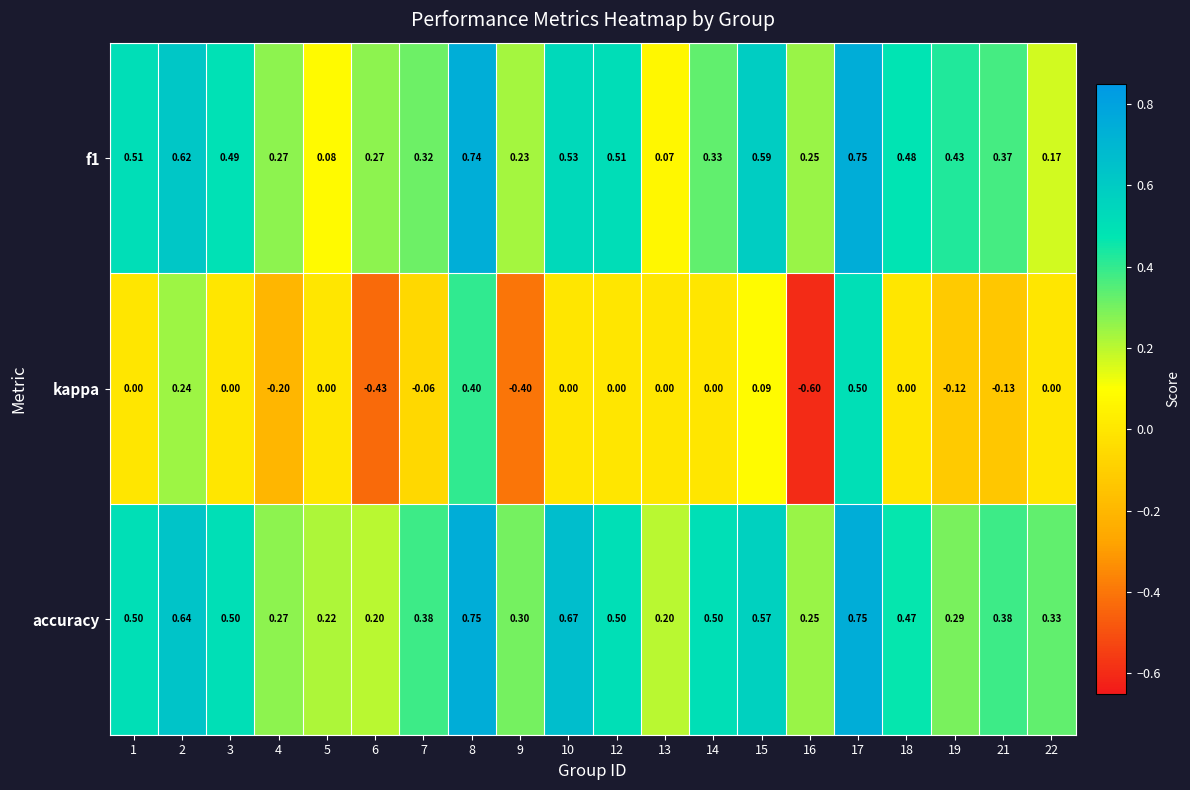

At how many categories does at least one series exceed 0?

20